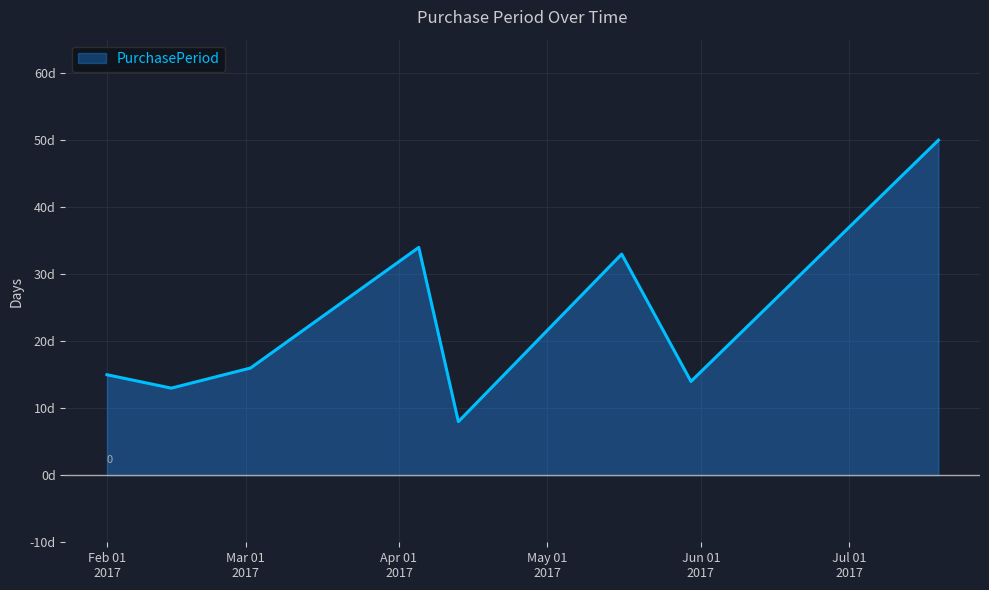

True or false: there are more than 1 points higher than both neighbors.

True